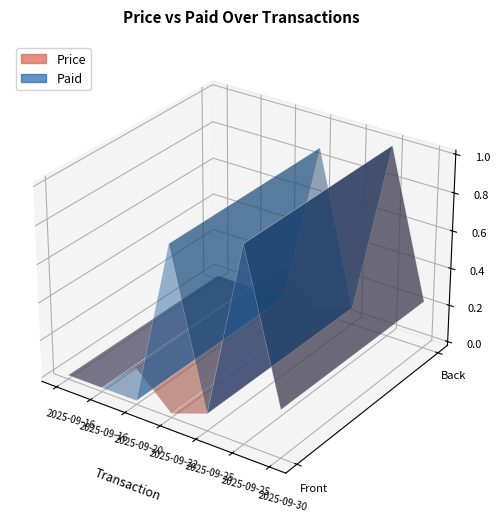

Reading right to left, what are all the values shown in this chart?

Price: 2025-09-30=82000	2025-09-25 (Starch-45)=353250	2025-09-25 (Starch)=24600	2025-09-22=0	2025-09-20=62500	2025-09-16 (Faysal)=0	2025-09-16 (CF)=0
Paid: 2025-09-30=82000	2025-09-25 (Starch-45)=353250	2025-09-25 (Starch)=24600	2025-09-22=310500	2025-09-20=0	2025-09-16 (Faysal)=0	2025-09-16 (CF)=0